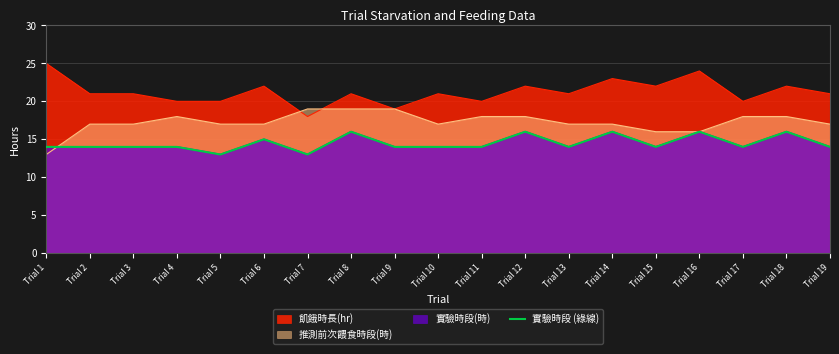

True or false: the data shows 5 at Trial 3.

False